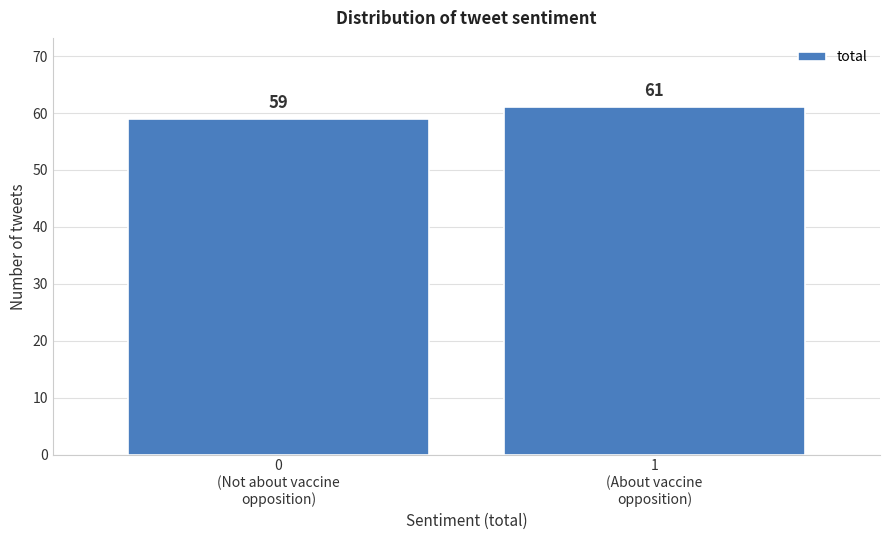

Reading left to right, list all the values displayed in this chart.

59	61